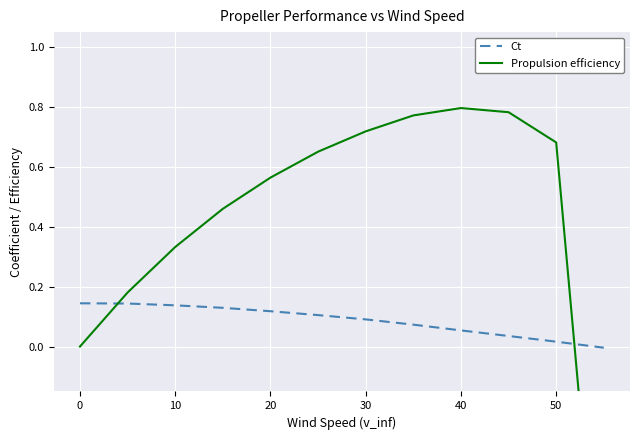

What is the sum of all Propulsion efficiency values?

4.9